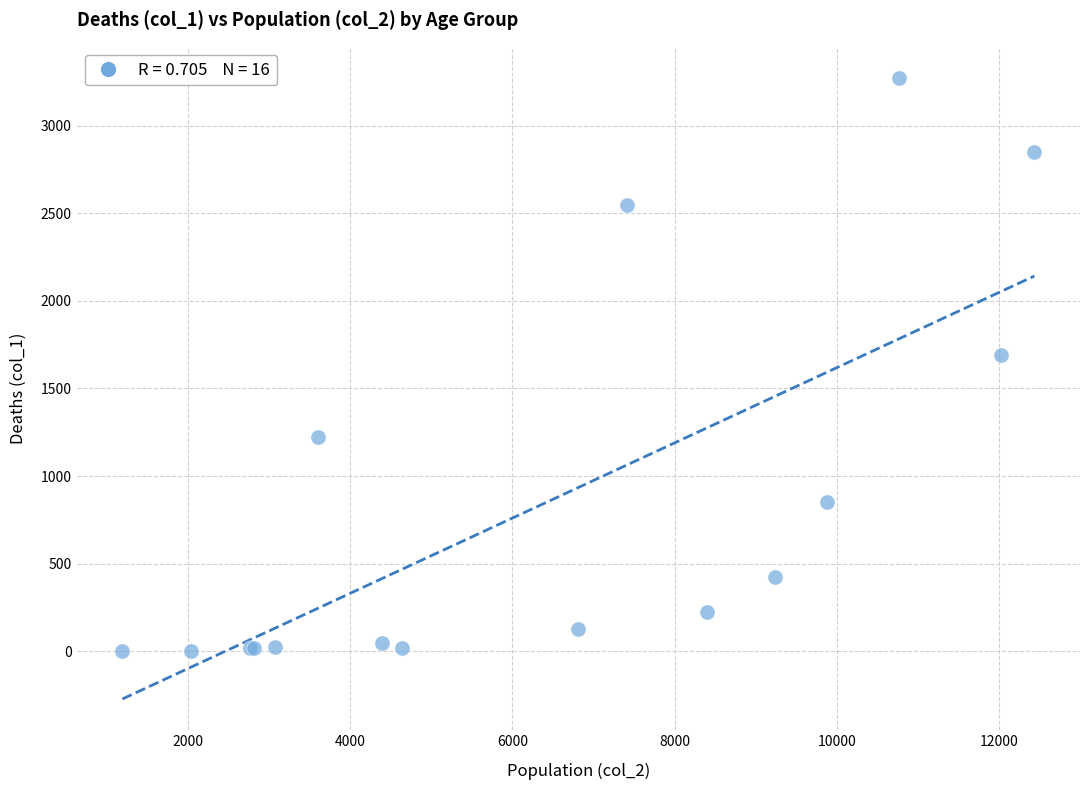

What Y value in the scatter plot is closest to 1638?

1690